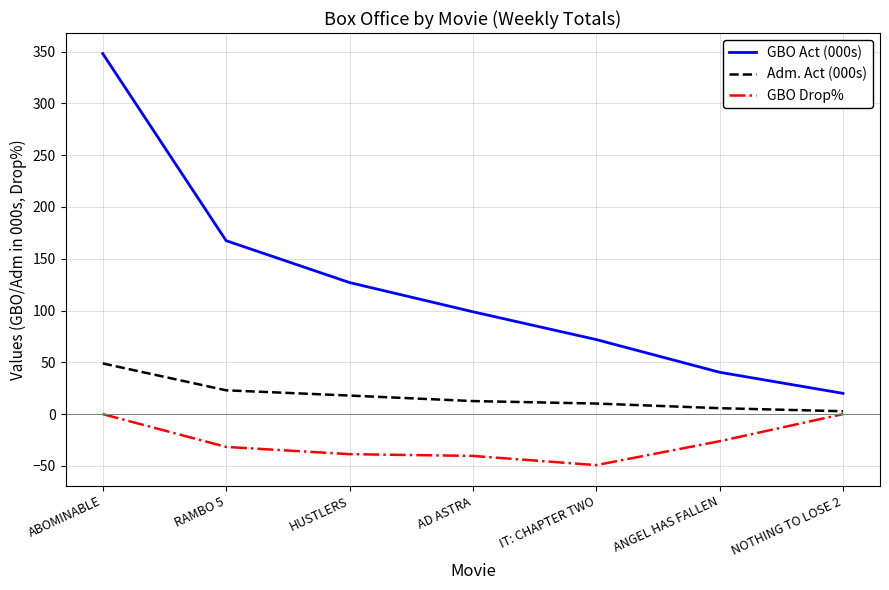

What is the difference between the Adm. Act (000s) values at RAMBO 5 and NOTHING TO LOSE 2?

20.2